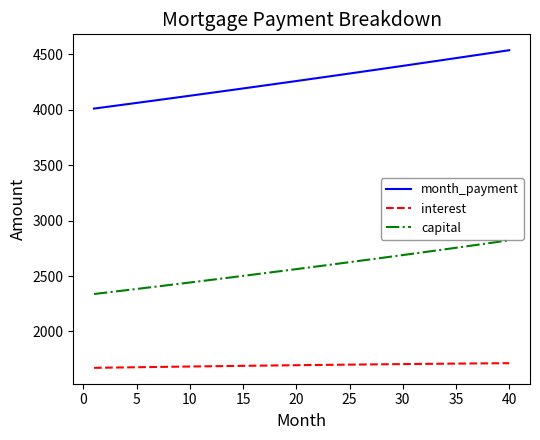

What is the smallest value displayed?

1671.9